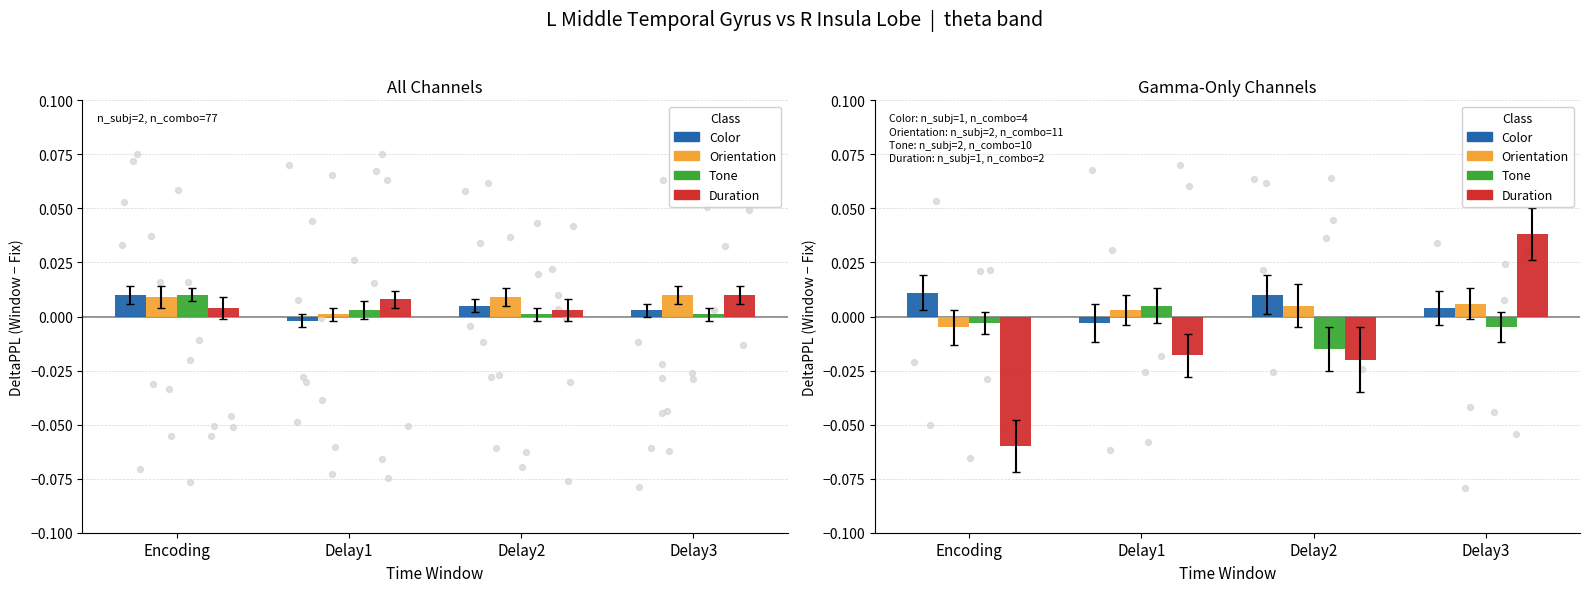

What are all the series names shown in the legend?

Color, Orientation, Tone, Duration